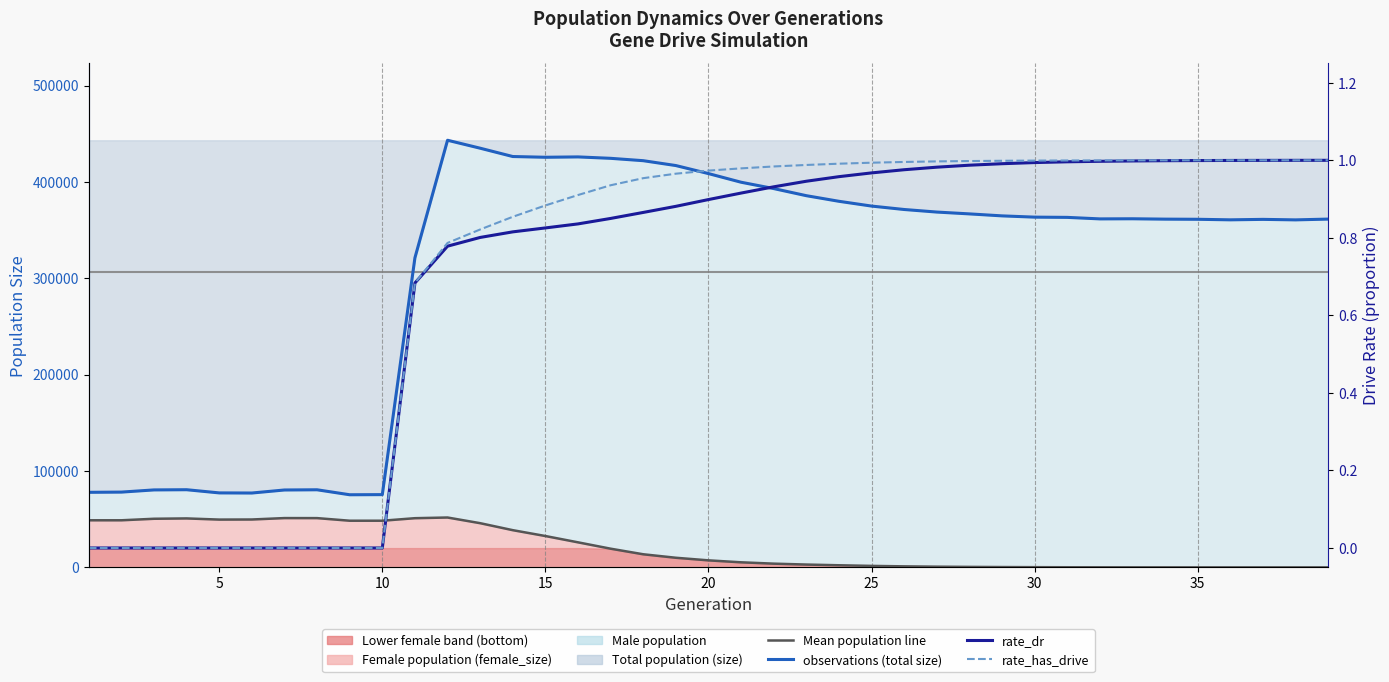

At how many categories does at least one series exceed 187455?

29